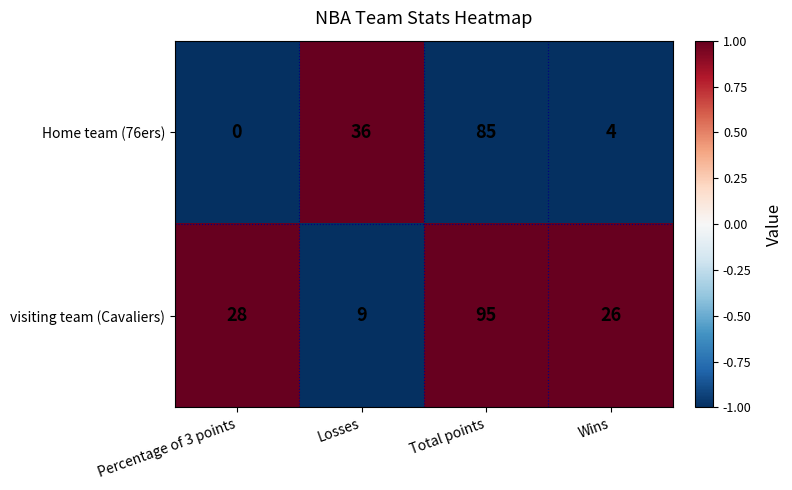

Rank the series by their average value, from lowest to highest.

Home team (76ers), visiting team (Cavaliers)